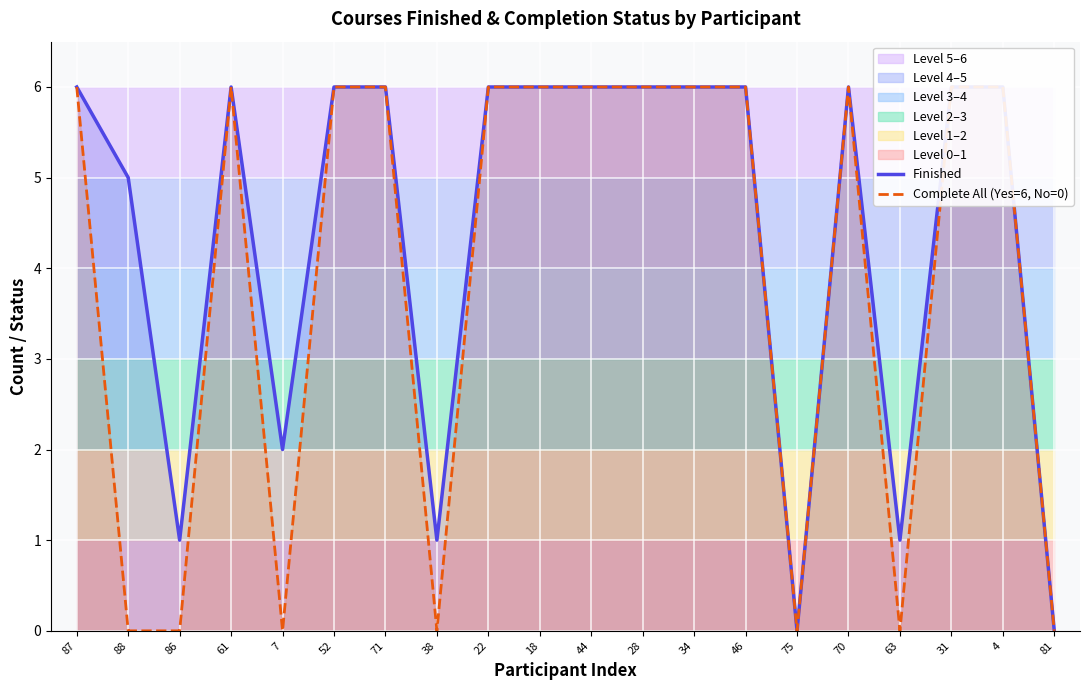

What position from the left is 87?

1